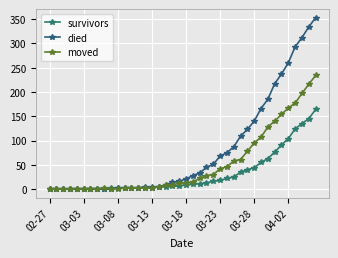

Reading left to right, transcribe all the data shown in this chart.

survivors: 0	0	0	0	0	0	1	1	1	2	2	2	2	2	2	3	5	5	6	6	9	10	11	13	16	18	22	25	35	40	44	55	63	76	91	104	124	135	145	164
died: 0	0	0	0	0	0	0	0	0	0	2	2	2	3	4	4	5	9	14	16	21	28	33	45	51	68	75	87	109	123	140	166	185	217	237	260	293	312	334	353
moved: 0	0	0	1	1	1	1	1	2	1	1	2	2	2	2	2	5	8	9	12	13	15	22	28	30	42	46	58	61	78	95	107	128	140	154	167	177	197	216	234